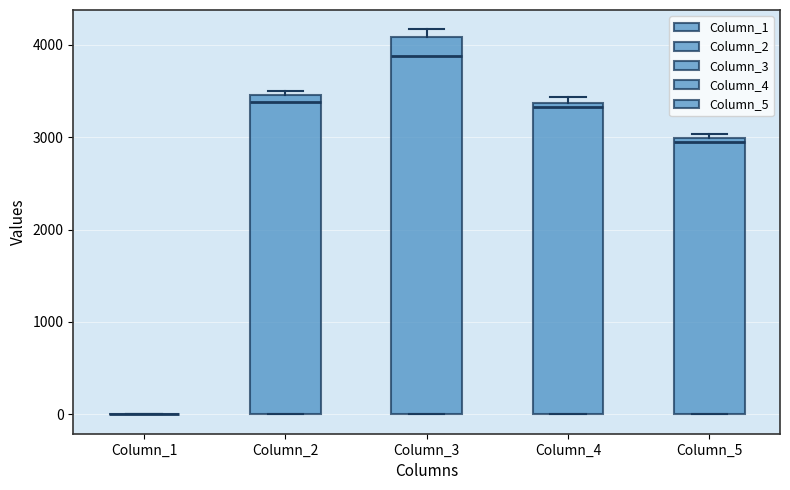

Where does the median line of the box for Column_2 sit on the y-axis? The values are not printed on the chart, so give them approximately, as read against the axis.

3400